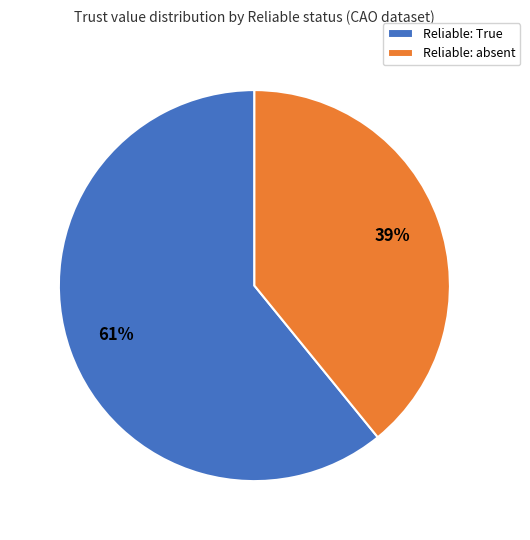

To the nearest percent, what portion does Reliable: absent represent?

39%